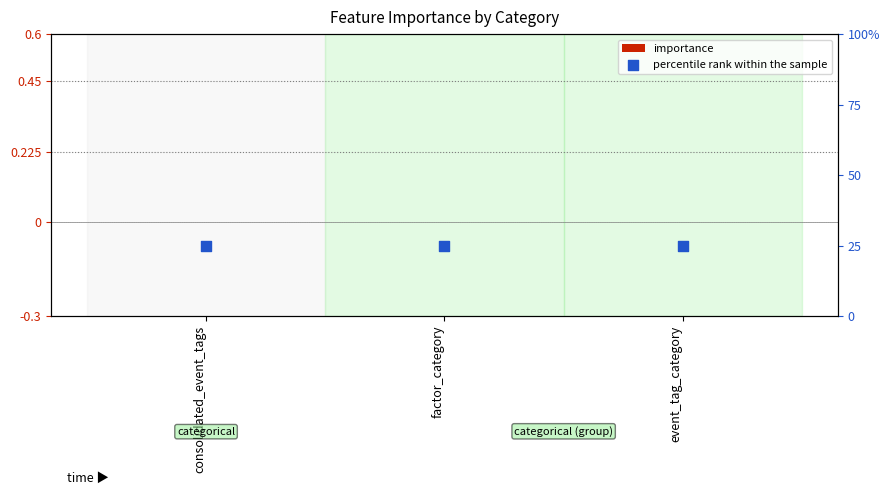

Which series has the largest Y range (max minus min)?

importance